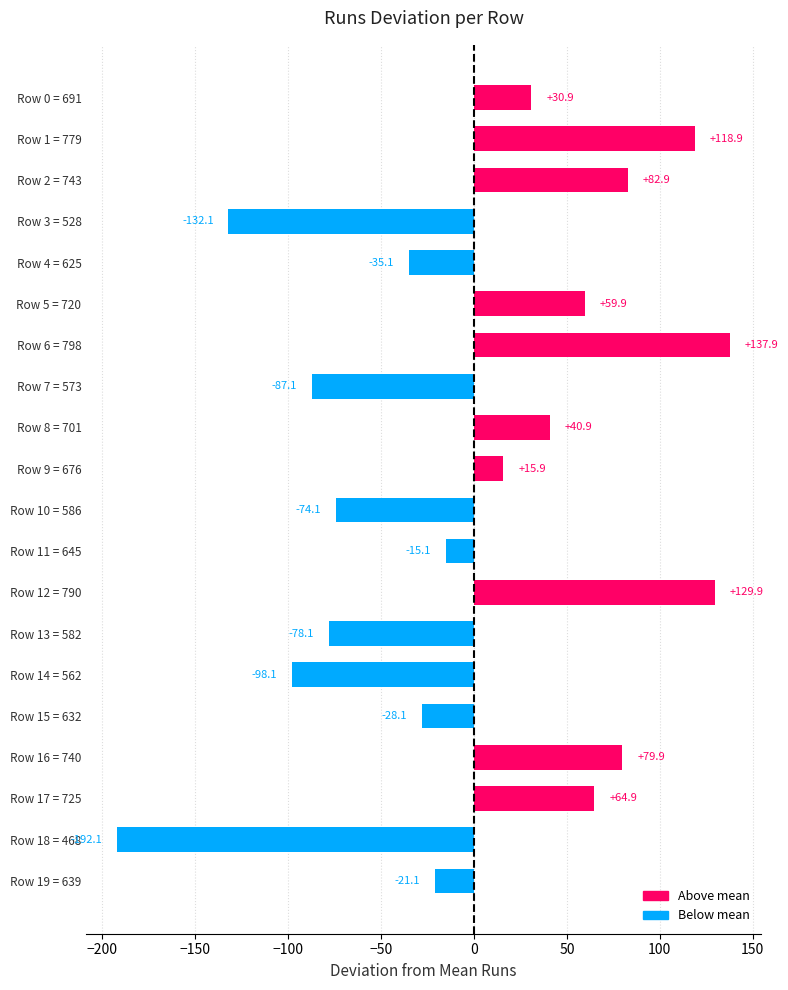

What is the change in value from Row 10 = 586 to Row 18 = 468?

-118.0